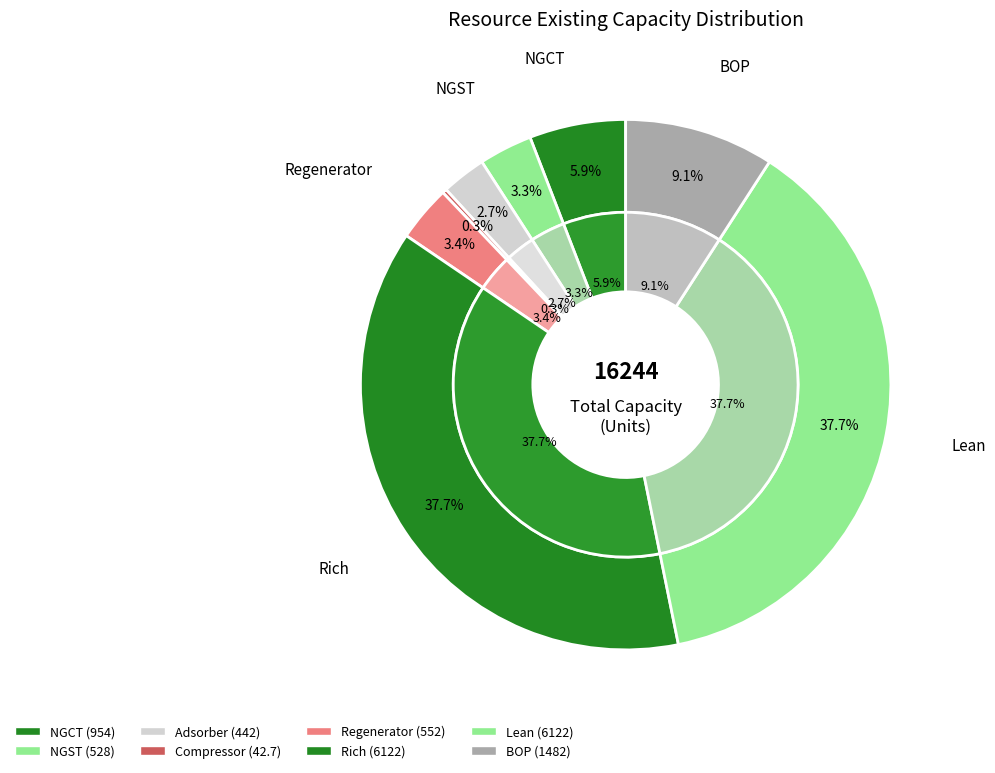

Is NGCT the majority of the pie?

No